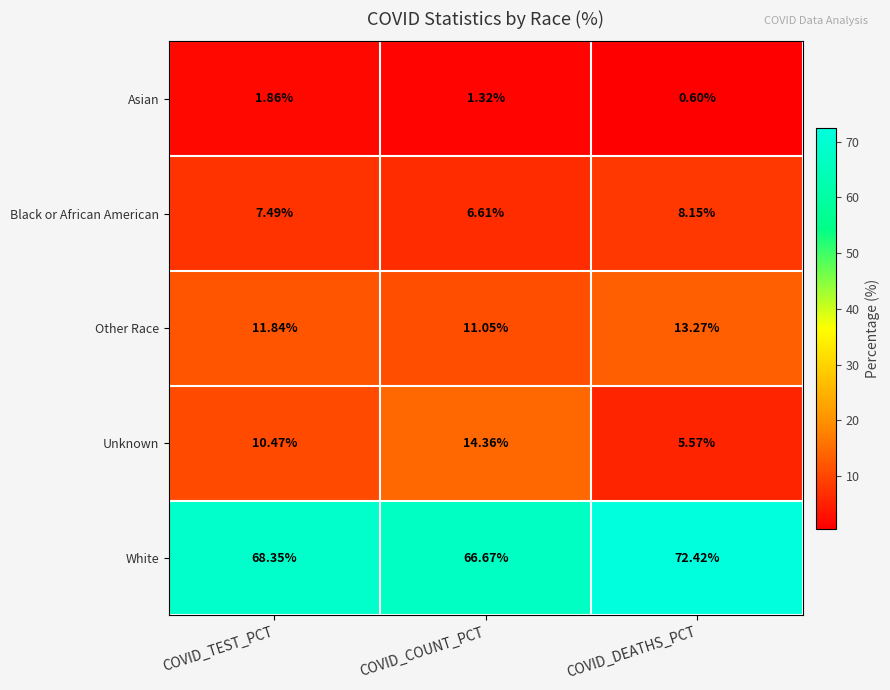

At which label does White first exceed 68?

COVID_TEST_PCT